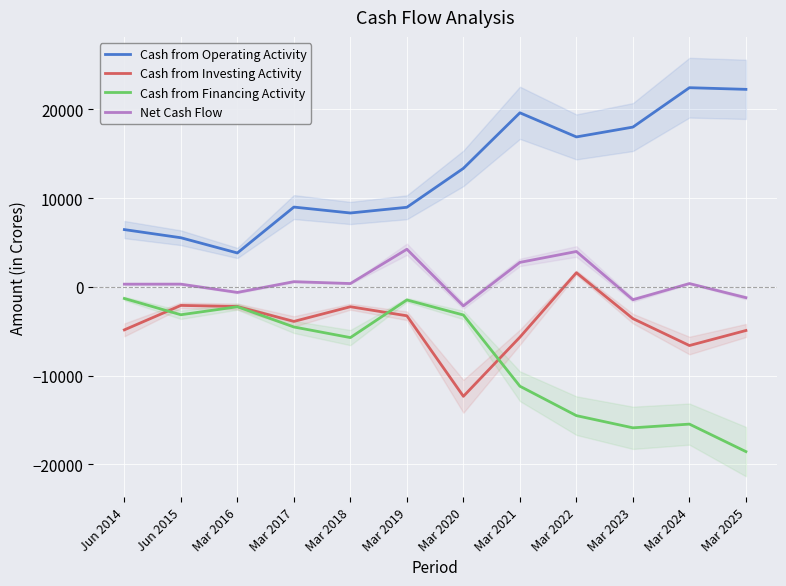

Which category has the lowest value in the Net Cash Flow series?

Mar 2020